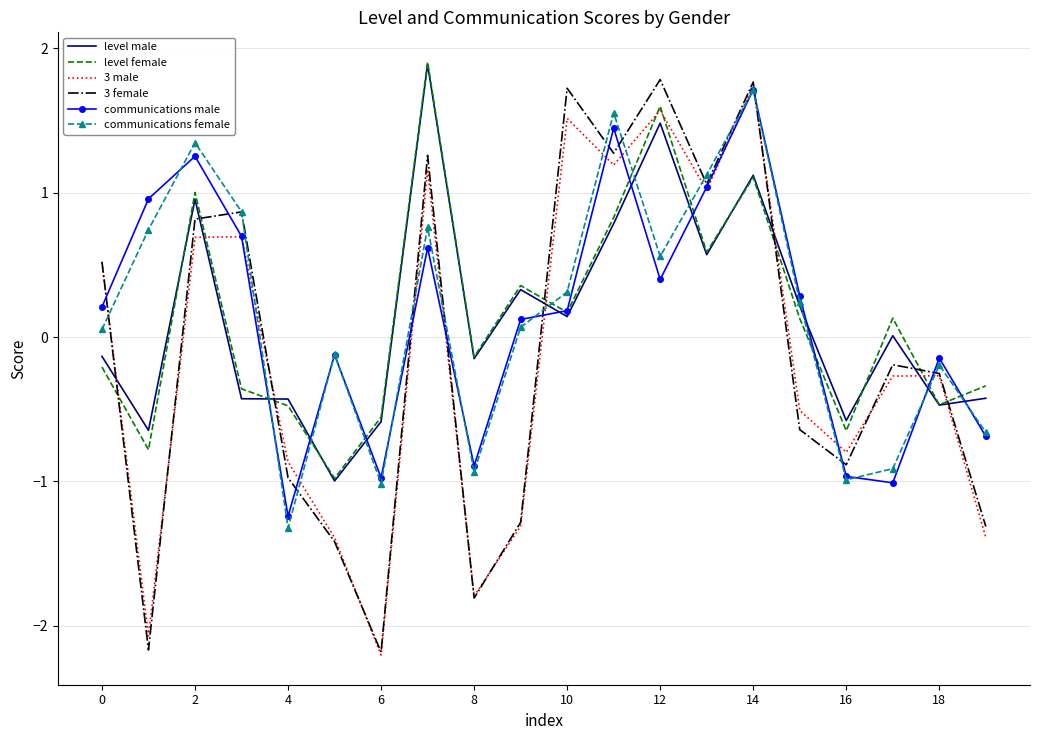

Which series has the largest range (max minus min)?

3 female